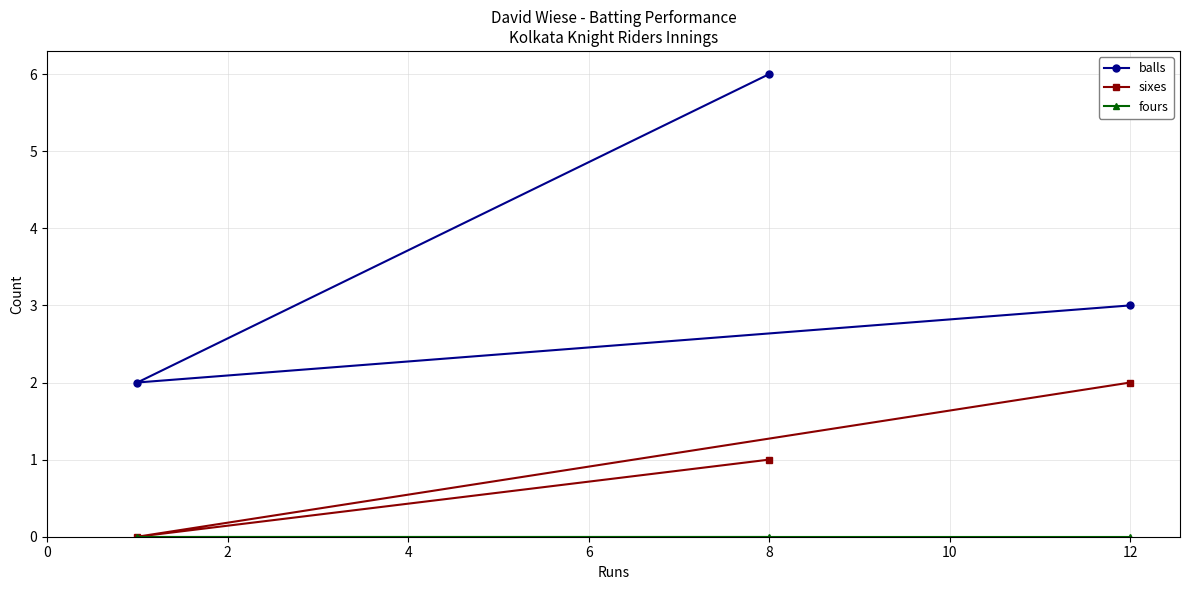

What is the maximum value shown in the chart?

6